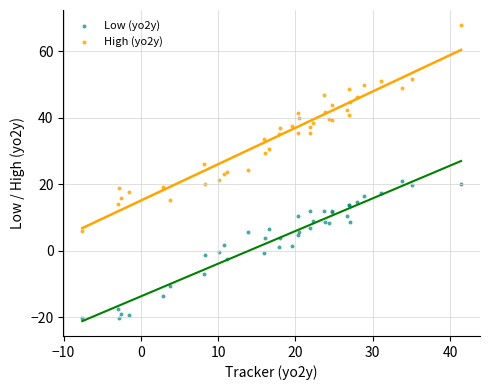

Which series contains the lowest Y value?

Low (yo2y)